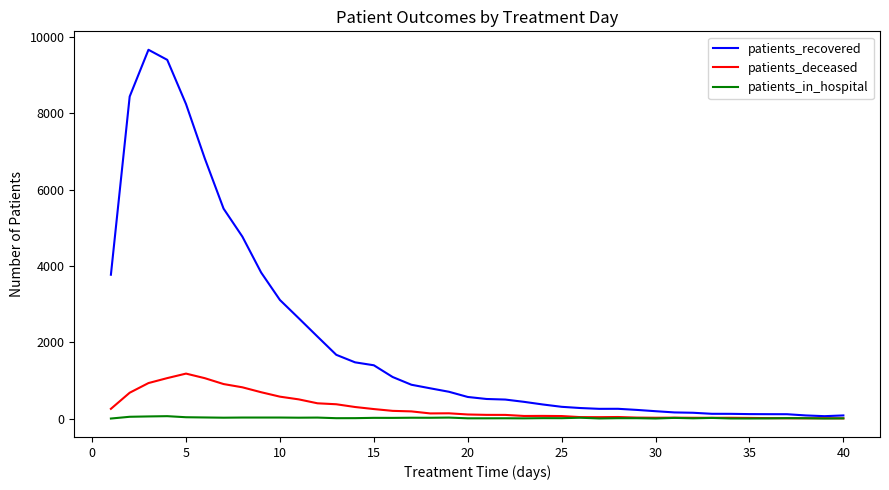

Which series has the largest range (max minus min)?

patients_recovered